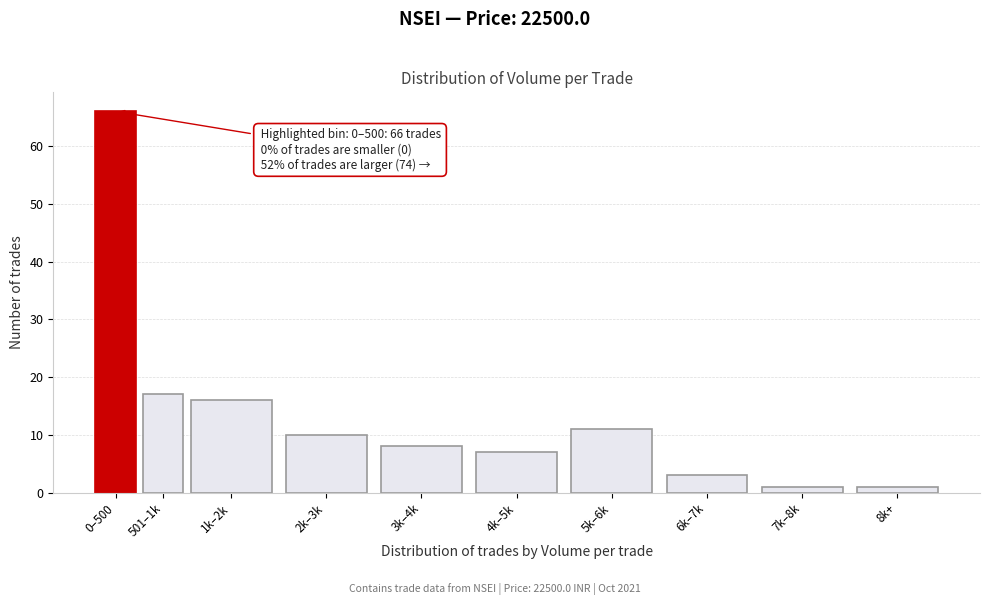

Reading left to right, transcribe all the data shown in this chart.

66	17	16	10	8	7	11	3	1	1